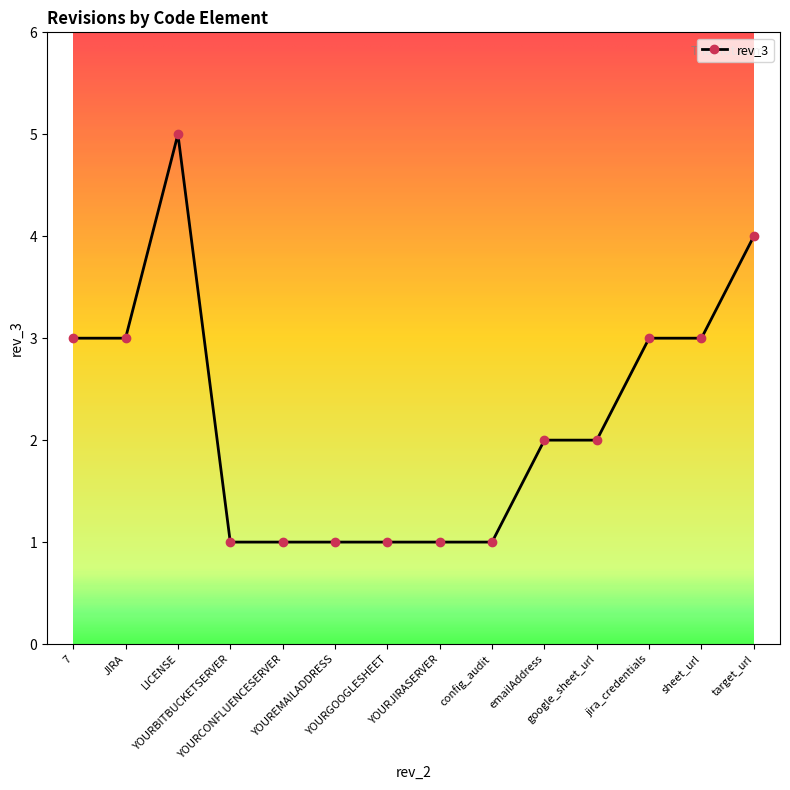

Reading left to right, transcribe all the data shown in this chart.

3	3	5	1	1	1	1	1	1	2	2	3	3	4